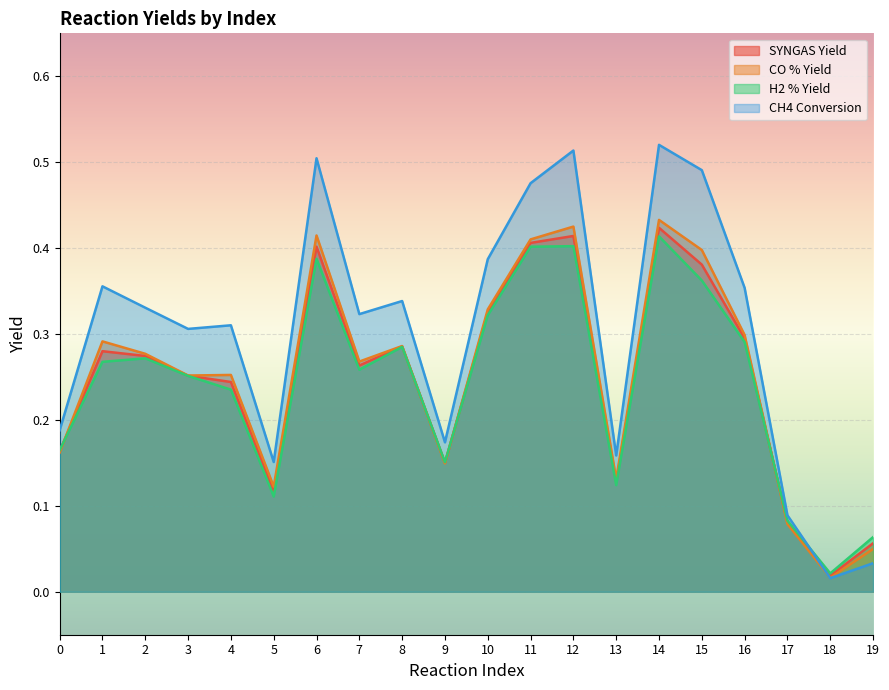

How many lines are shown in the chart?

4